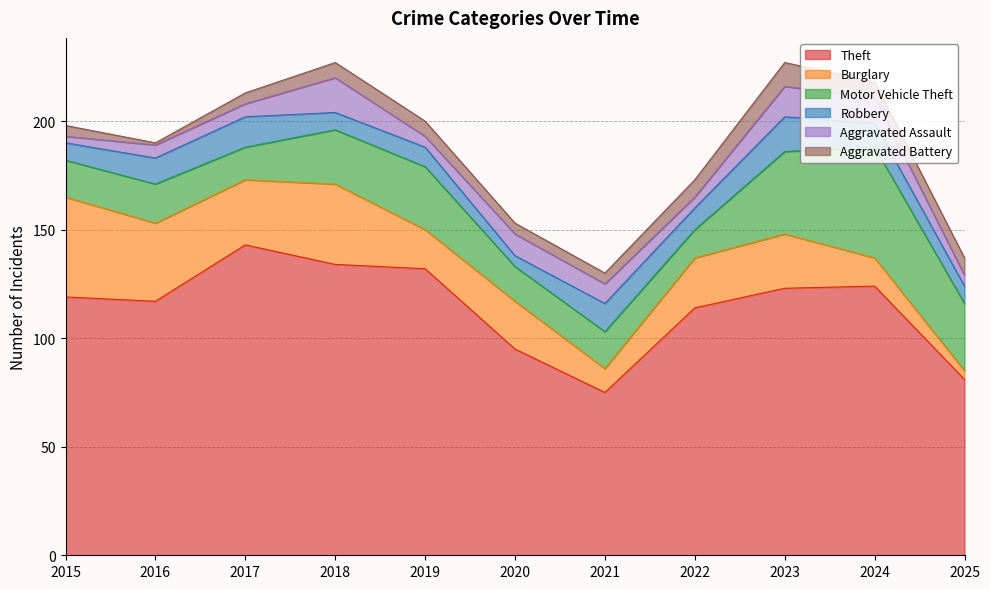

How many values in the Robbery series are below 10?

5